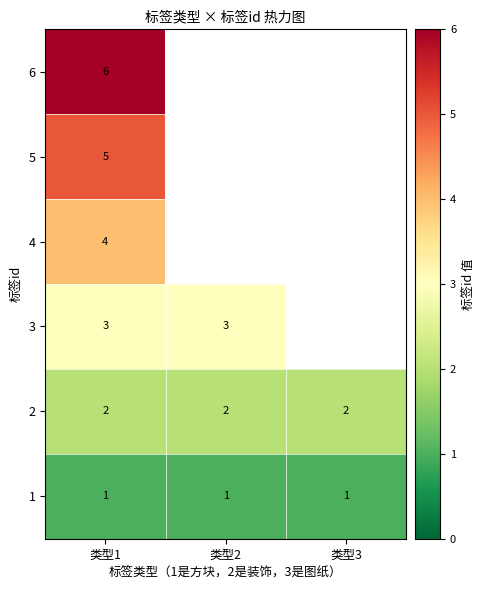

Rank the series at 类型1 from highest to lowest value.

6, 5, 4, 3, 2, 1